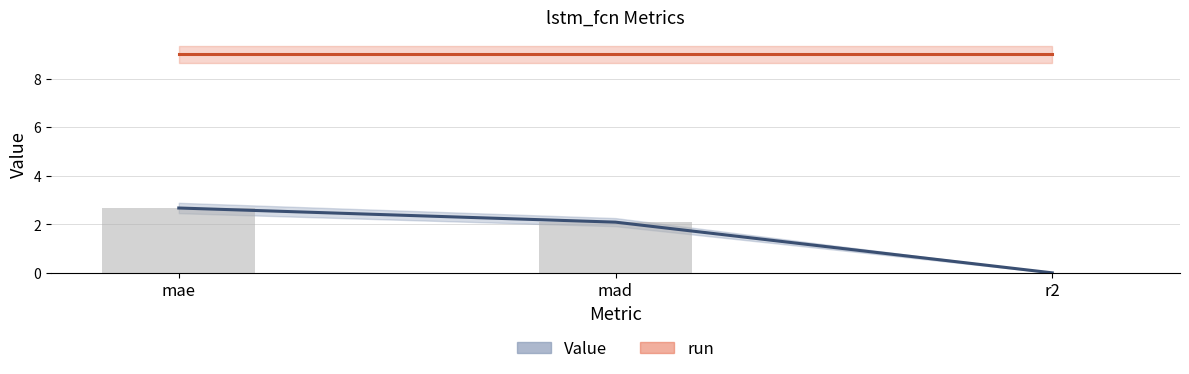

How many data points are less than 2?

1